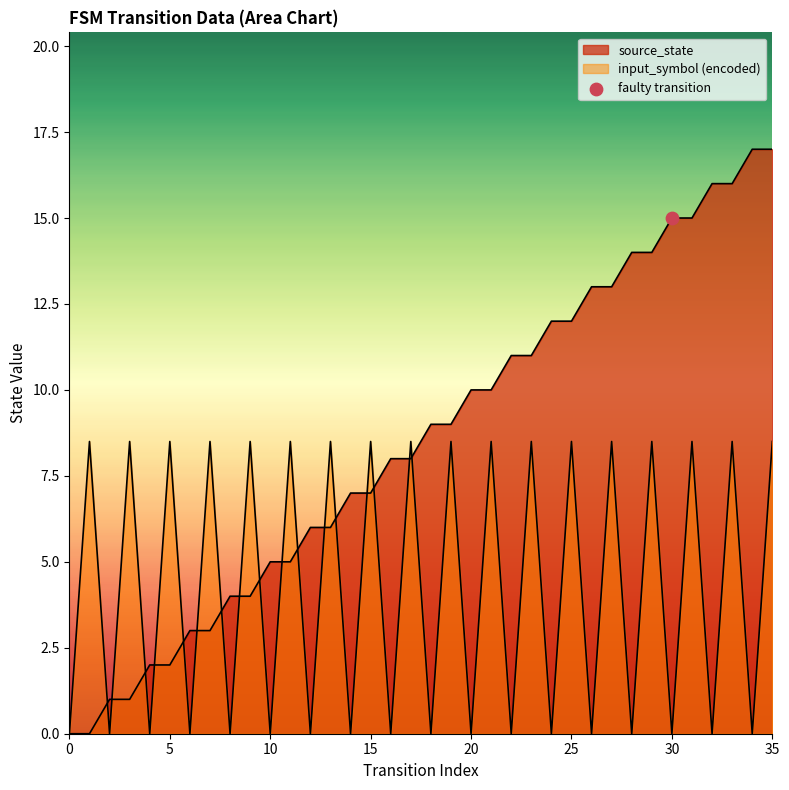

What are all the series names shown in the legend?

source_state, input_symbol_encoded